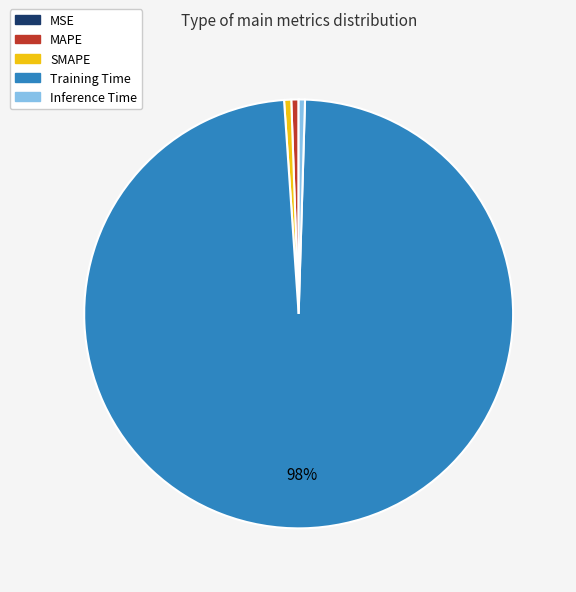

Which slice is the largest?

Training Time